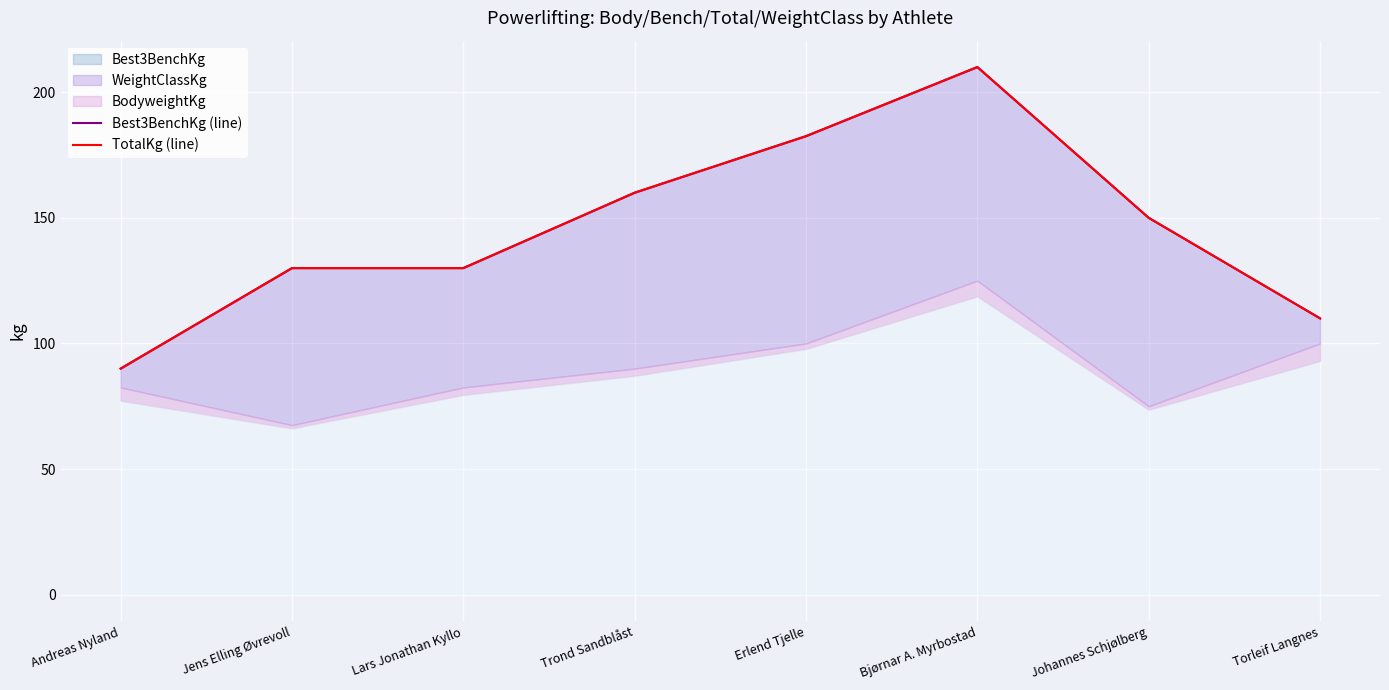

At which label does TotalKg (line) first exceed 150?

Trond Sandblåst